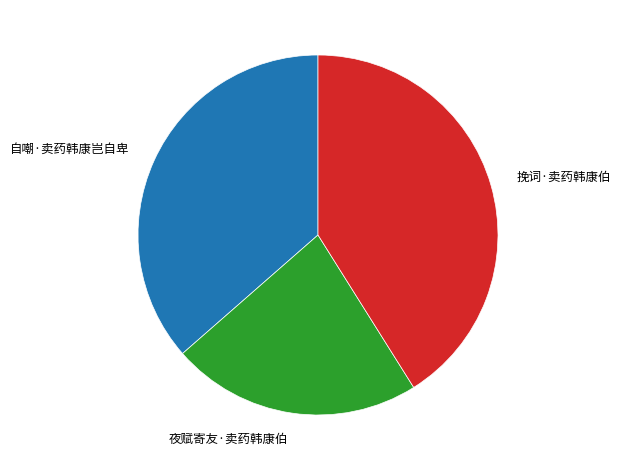

The 夜赋寄友·卖药韩康伯 slice represents 29% of the pie. True or false?

False